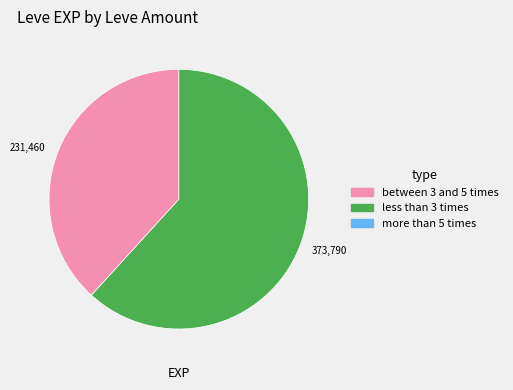

Count the number of slices in the pie.

2